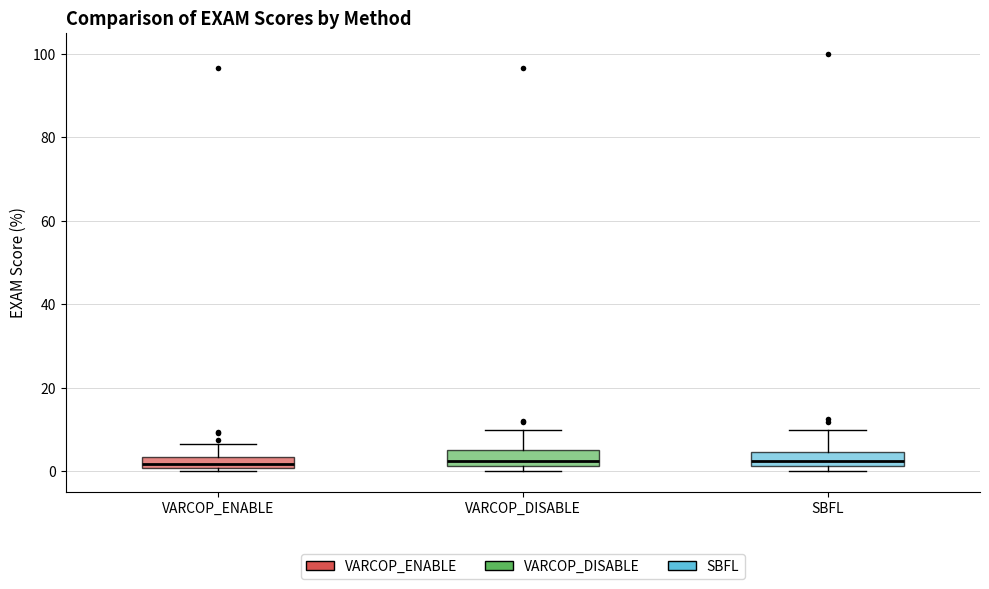

Where does the upper whisker of the box for SBFL end on the y-axis? The values are not printed on the chart, so give them approximately, as read against the axis.

10